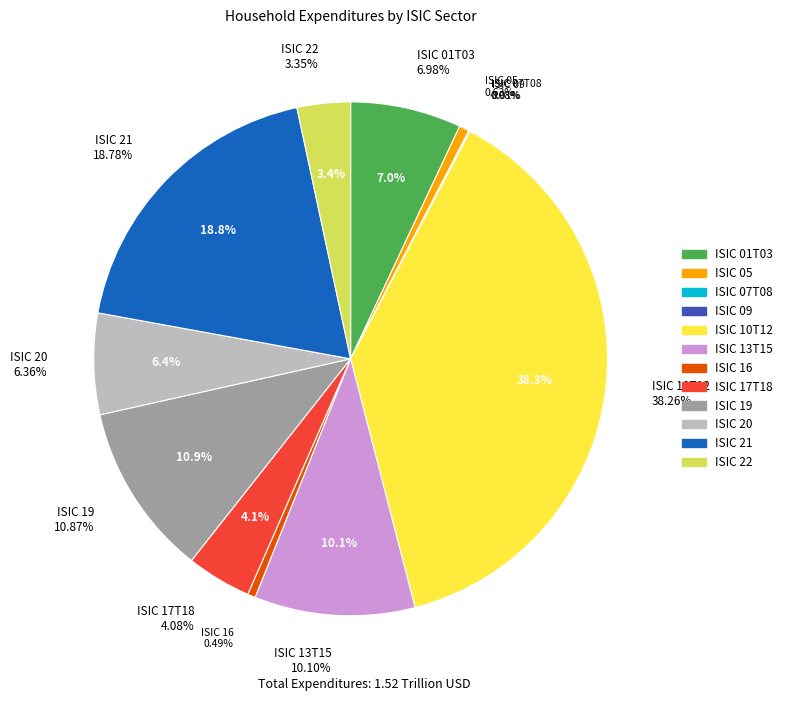

Does any single category account for the majority?

No